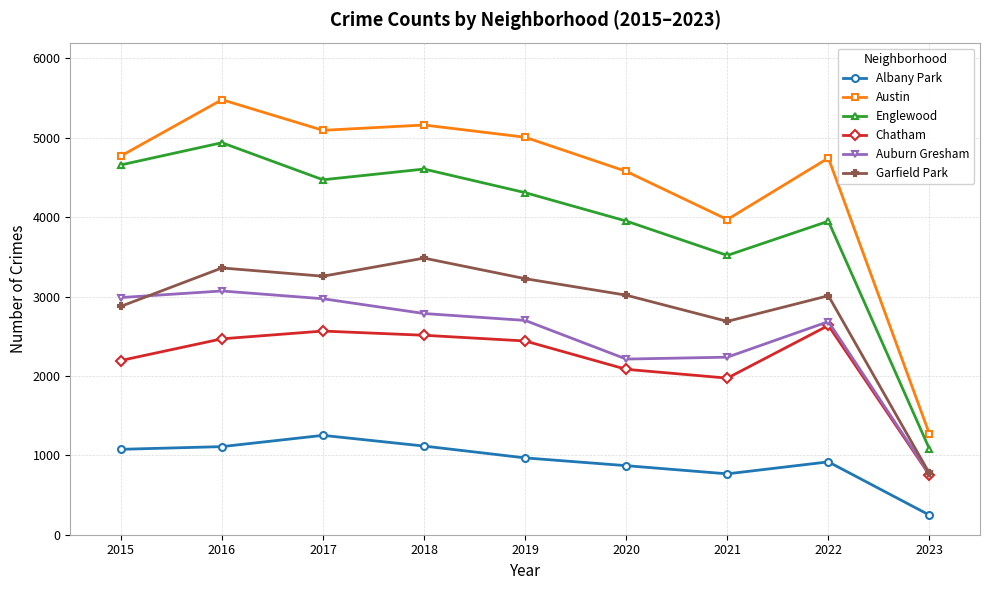

What is the smallest value displayed?

247